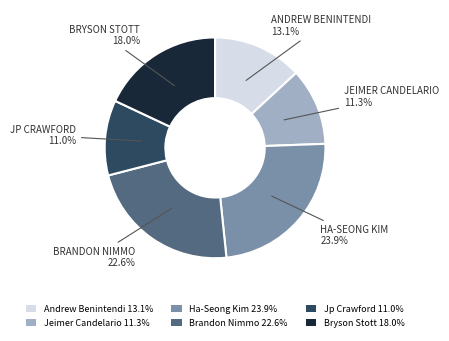

What is the largest slice in the pie chart?

Ha-Seong Kim 23.9%